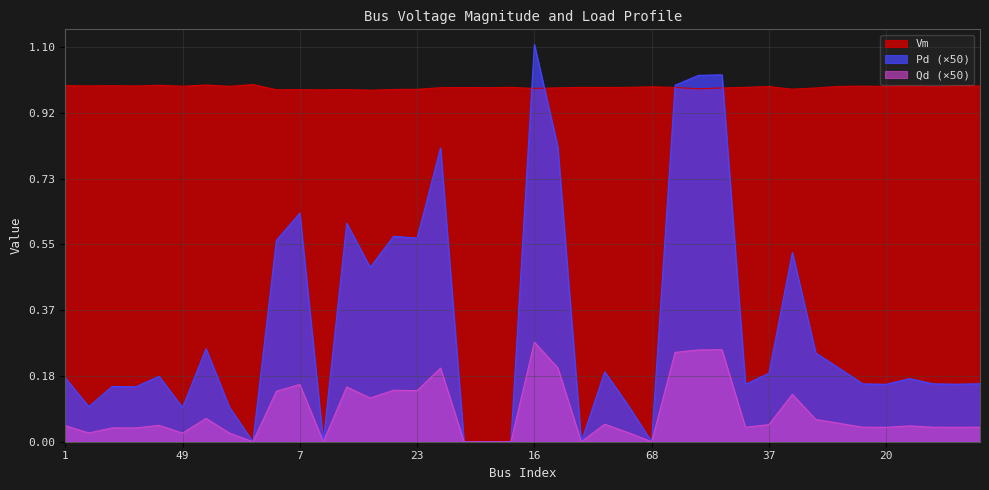

The Vm series shows 1.0 at 24. True or false?

True